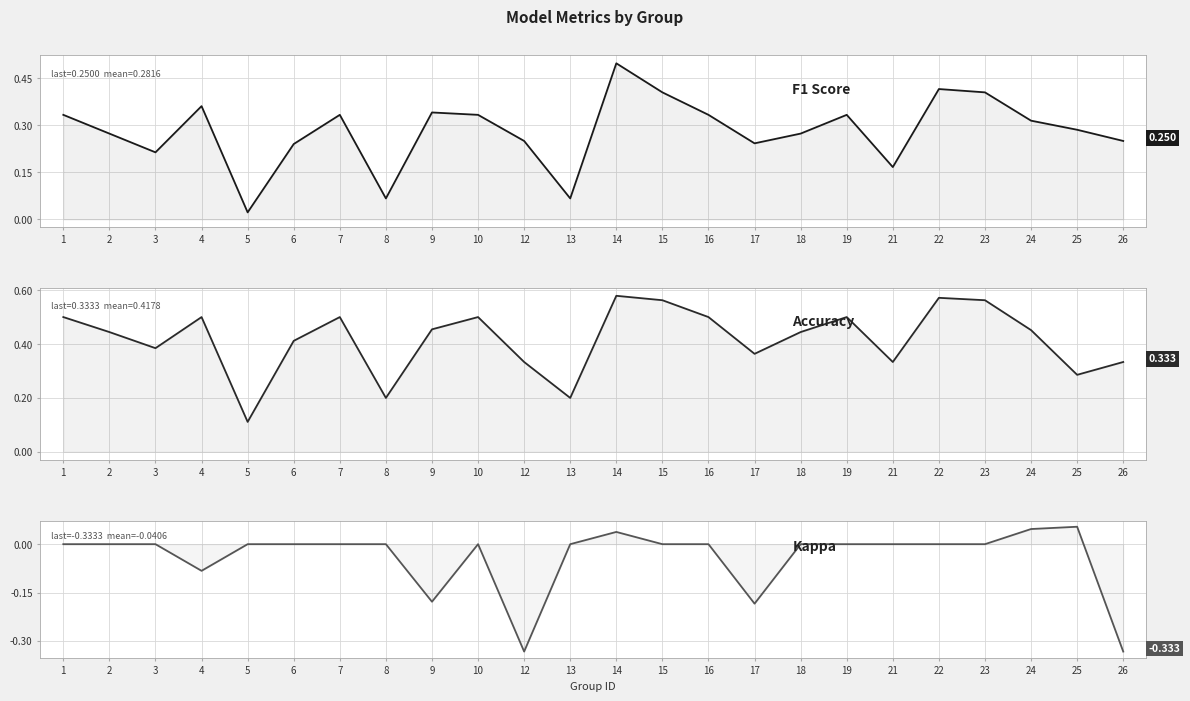

What is the smallest value displayed?

-0.3